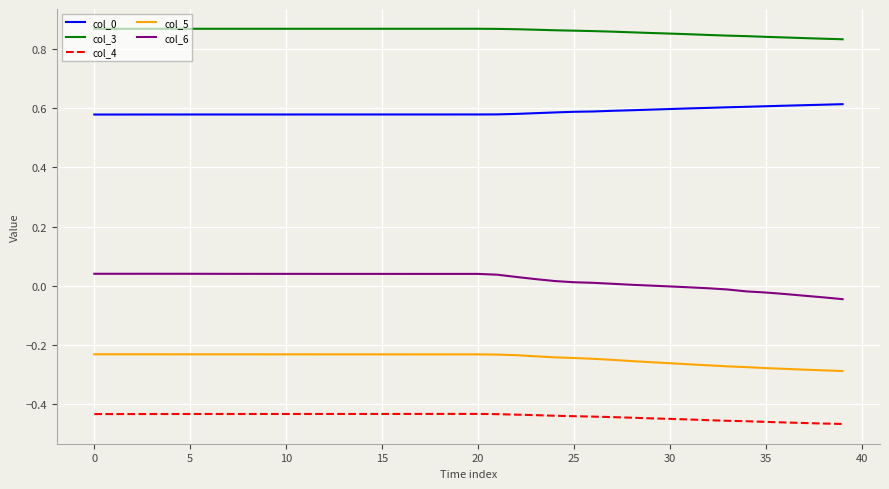

Which series has the largest total across all categories?

col_3